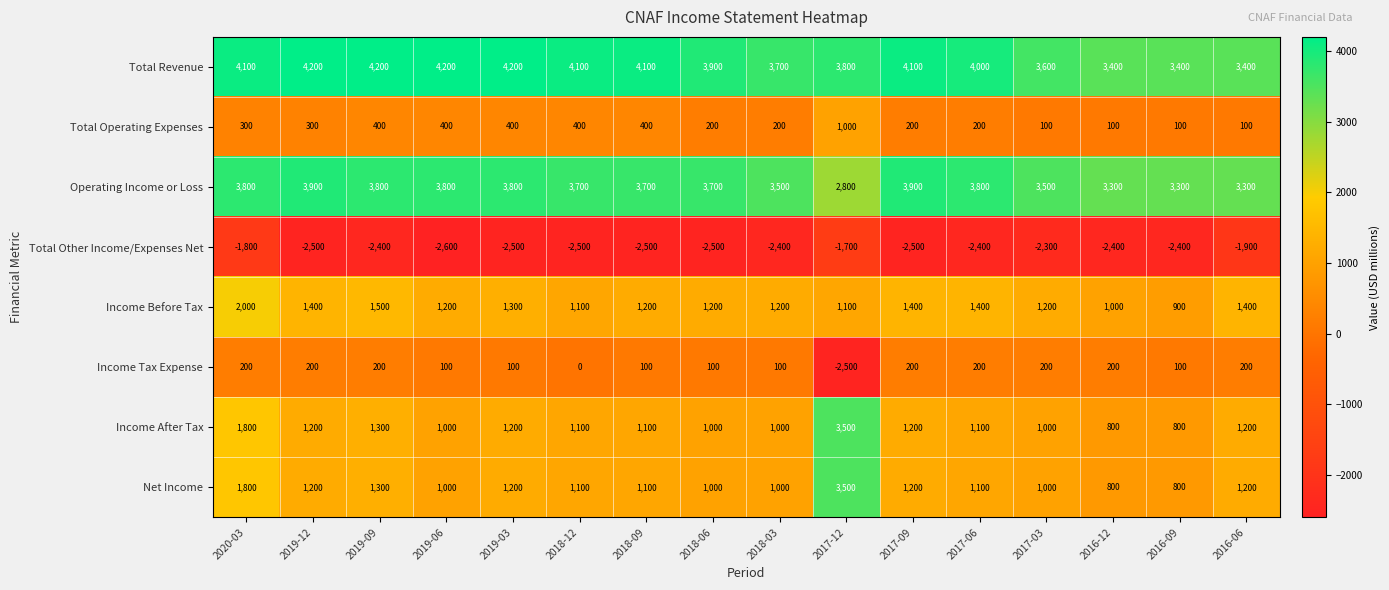

What is the highest value of the Income Tax Expense series?

200